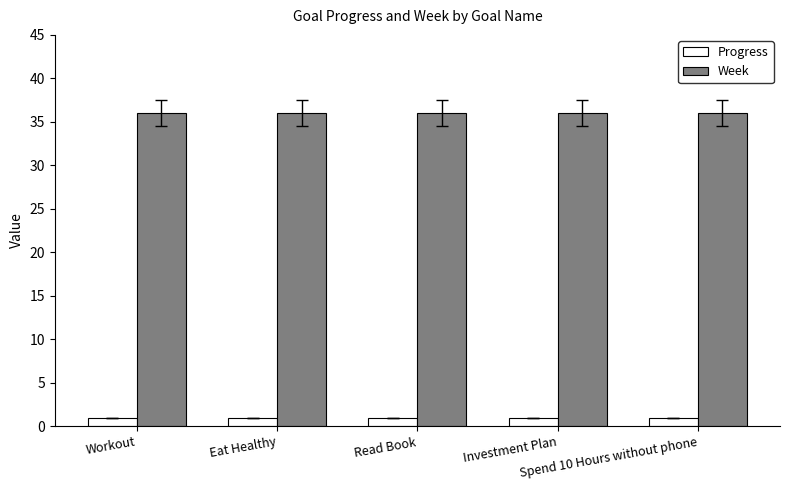

What is the sum of the Week values at Eat Healthy and Investment Plan?

72.0